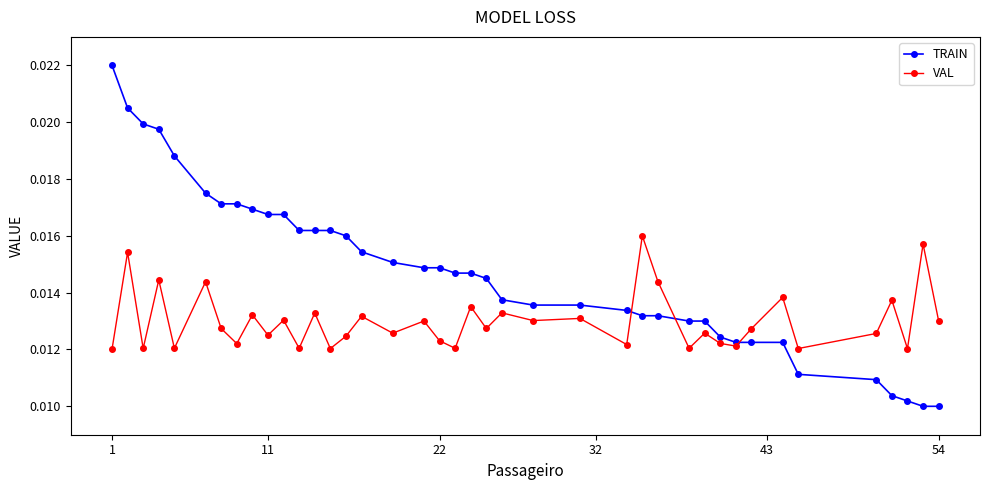

Is this an area chart (filled region under the line)?

No